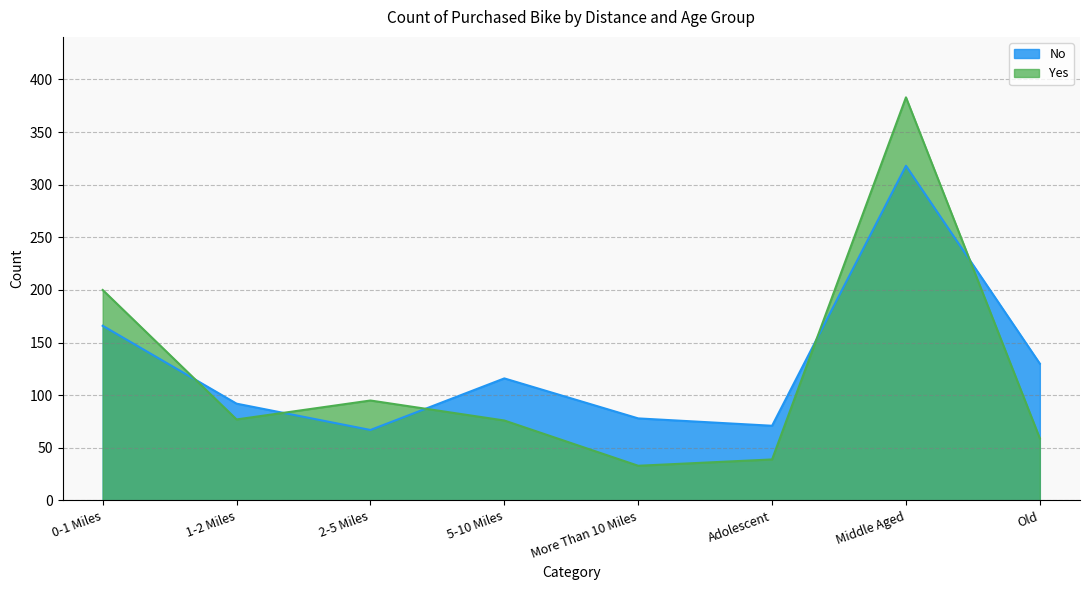

What is the maximum value shown in the chart?

383